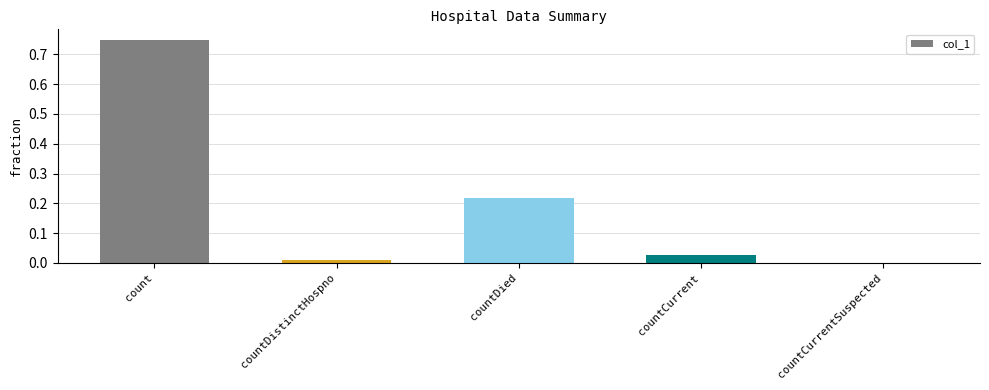

What is the sum of all values?

1.0